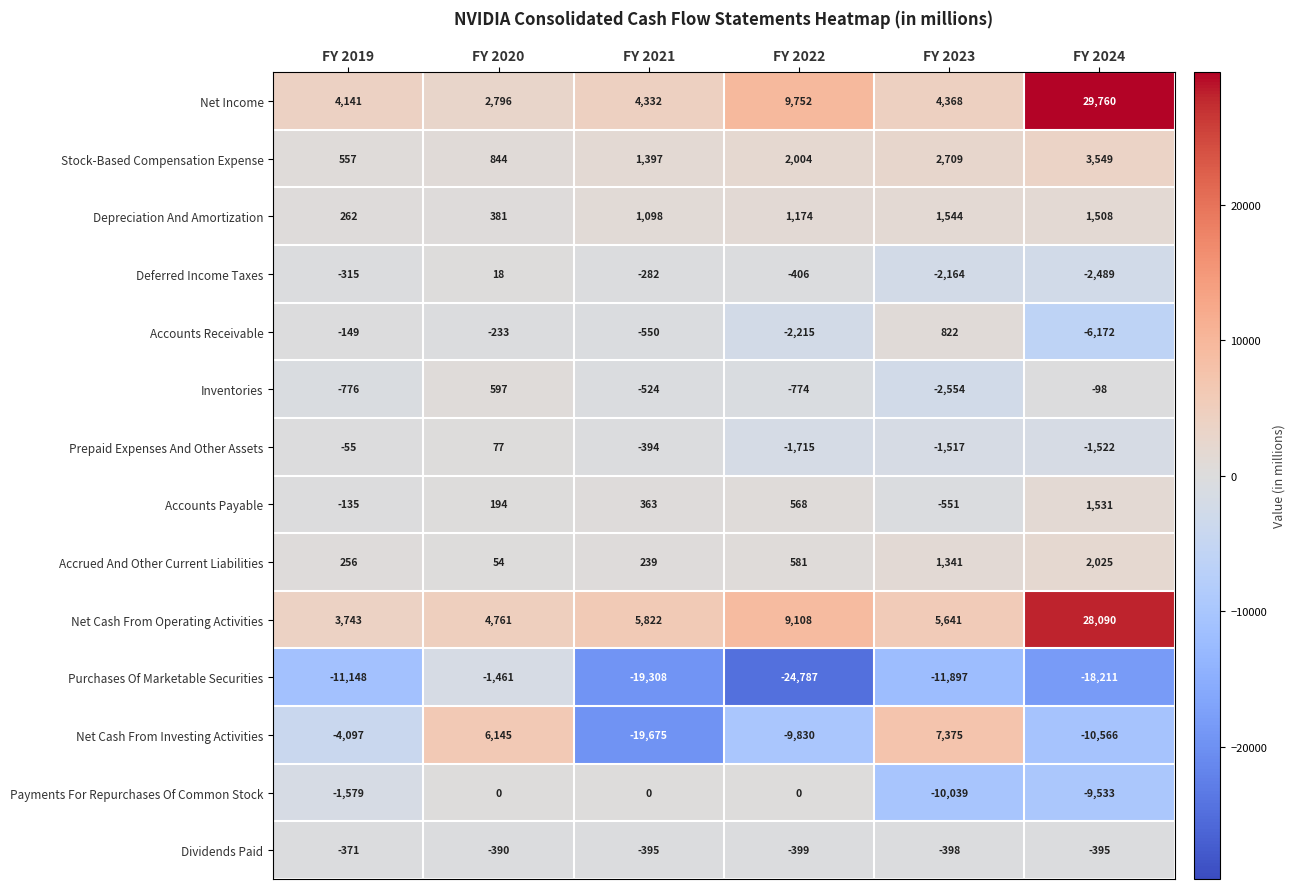

Which series has the largest total across all categories?

Net Cash From Operating Activities